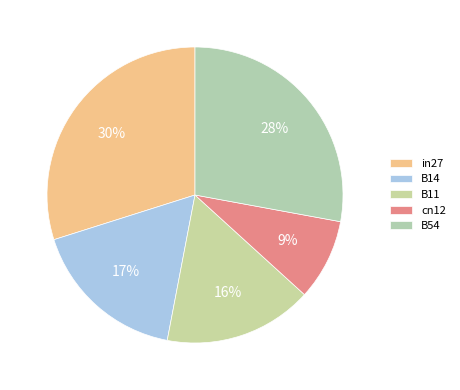

To the nearest percent, what portion does in27 represent?

30%